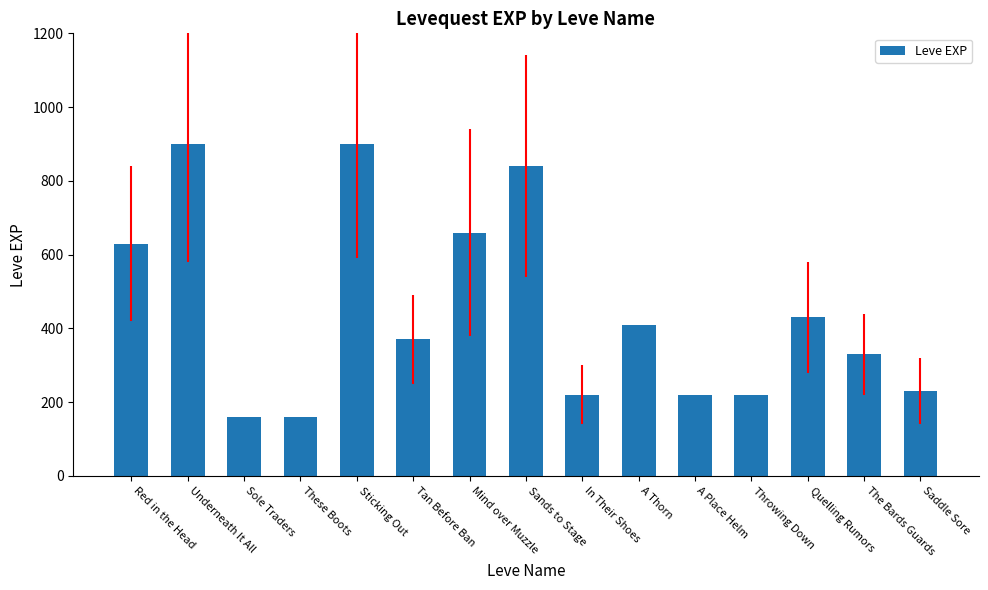

What is the ratio of the value at A Thorn to the value at These Boots?

2.6